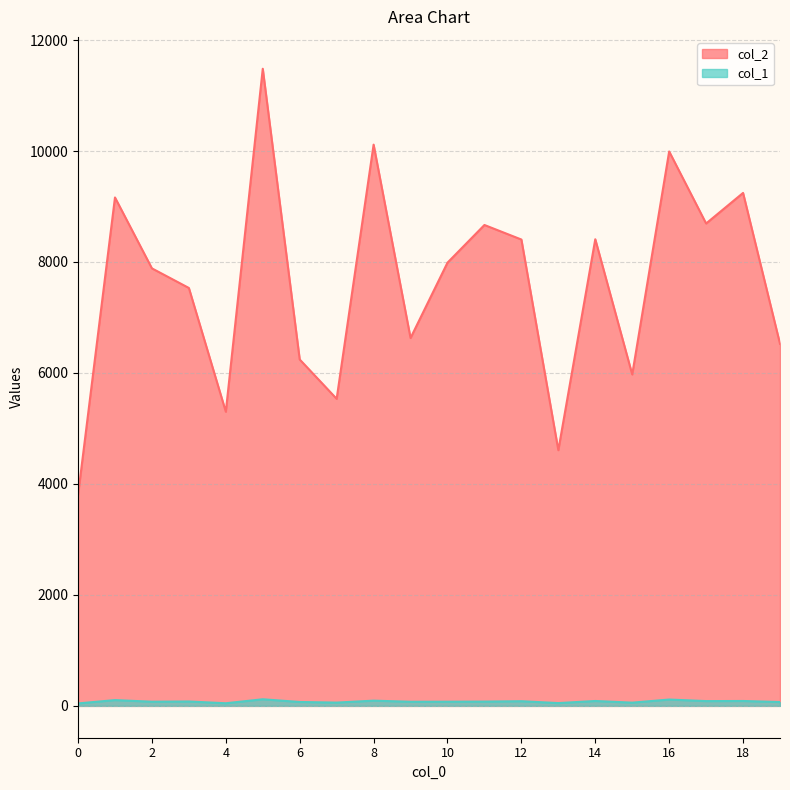

What are all the series names shown in the legend?

col_2, col_1